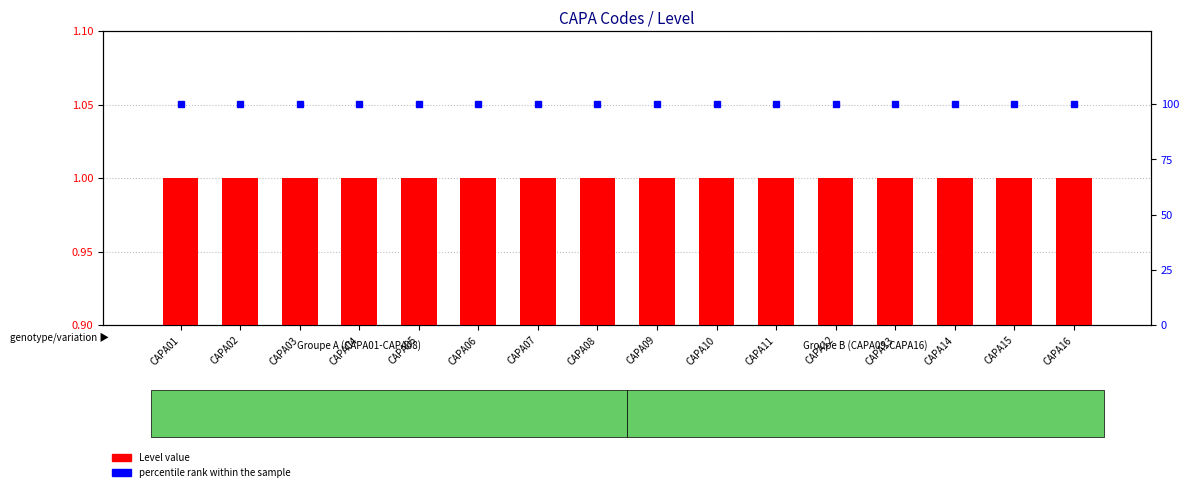

Between CAPA15 and CAPA16, which series saw the biggest shift?

Level value